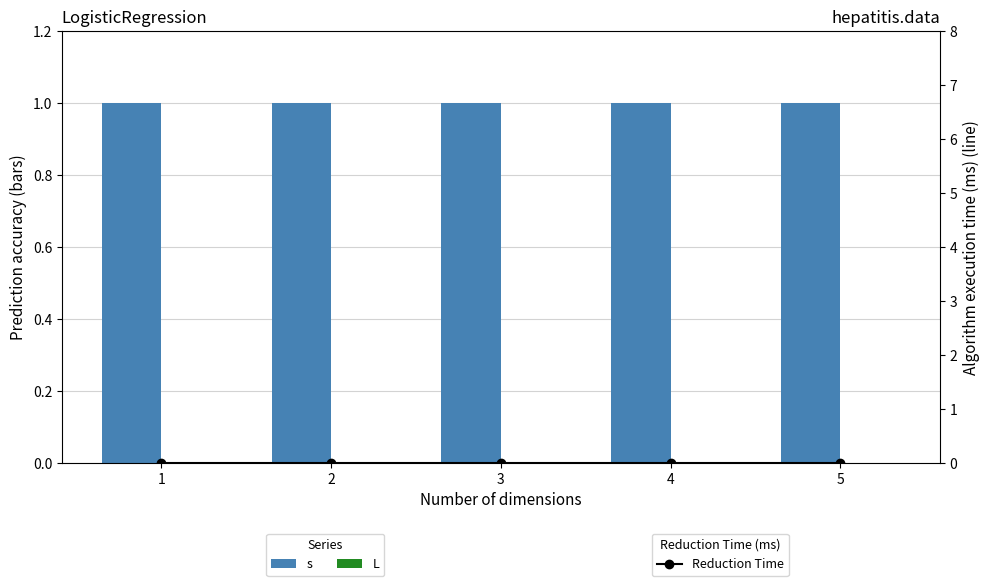

Is it true that L equals 0 at 3?

True